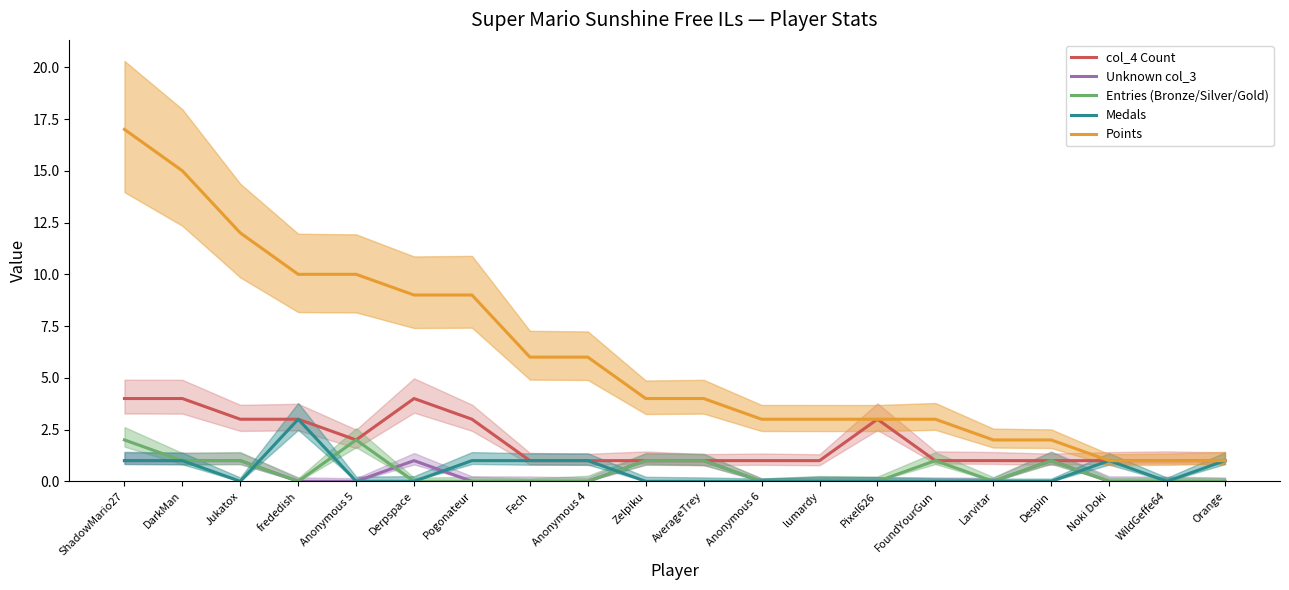

Which has a higher value, Fech or Anonymous 5?

Anonymous 5